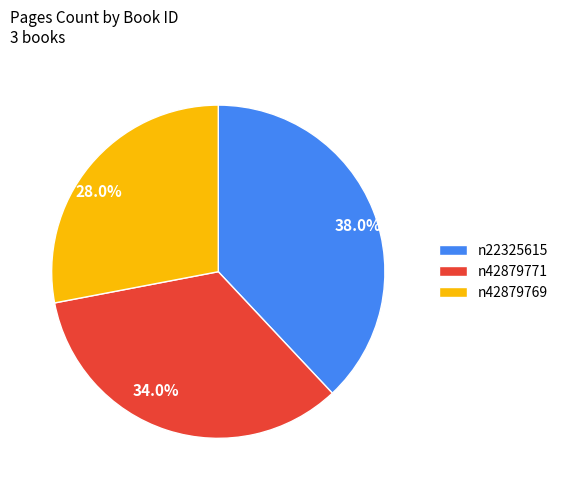

Does any single category account for the majority?

No